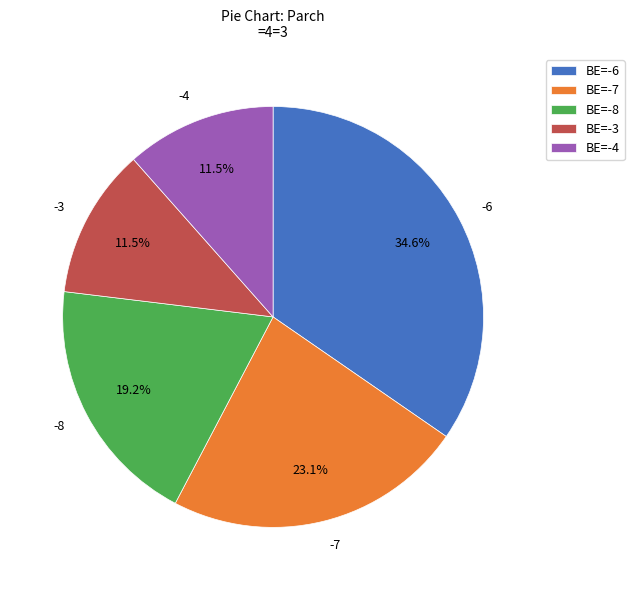

Is the sum of -3 and -8 greater than half?

No